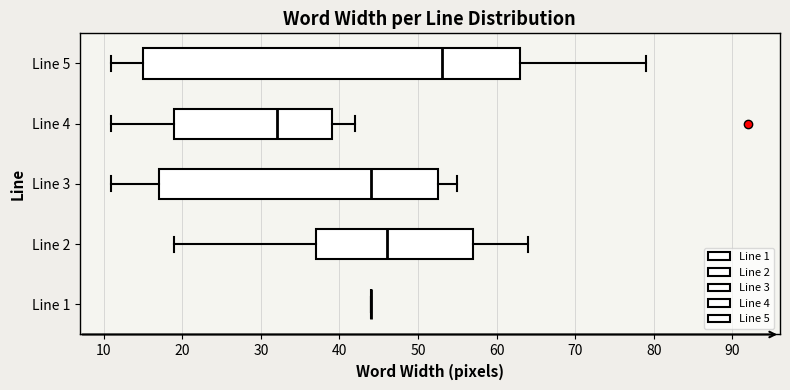

Where does the right whisker of the box for Line 2 end on the x-axis? The values are not printed on the chart, so give them approximately, as read against the axis.

64